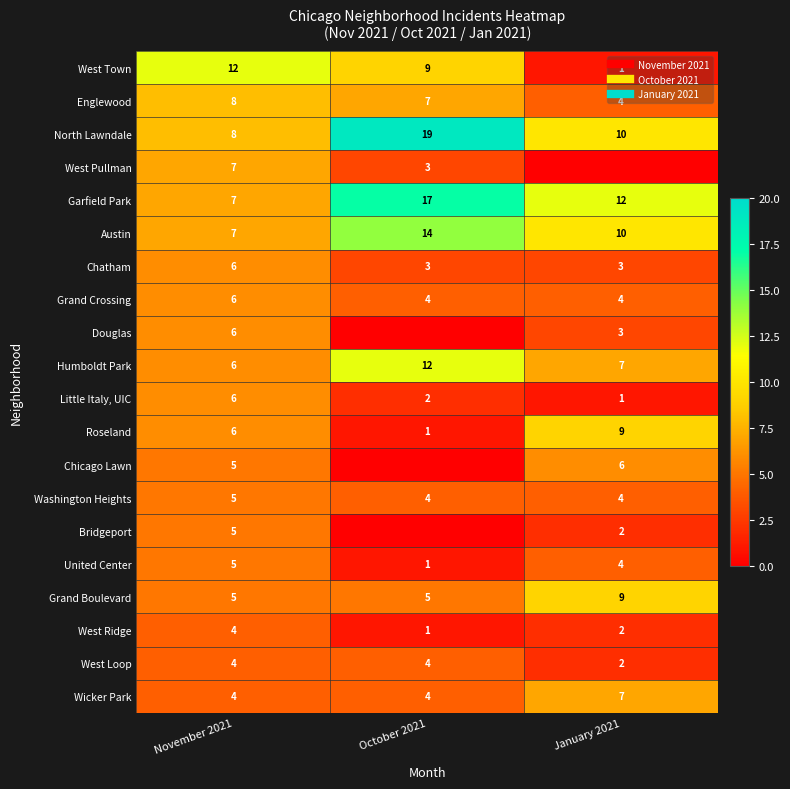

Which label corresponds to the smallest value in the chart?

January 2021